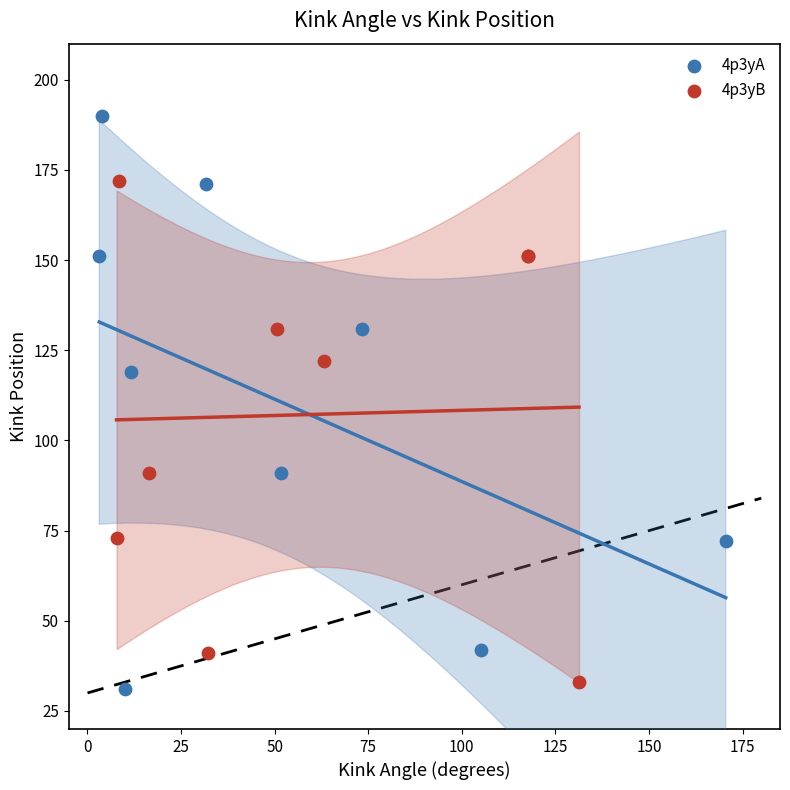

Which series contains the highest Y value?

4p3yA